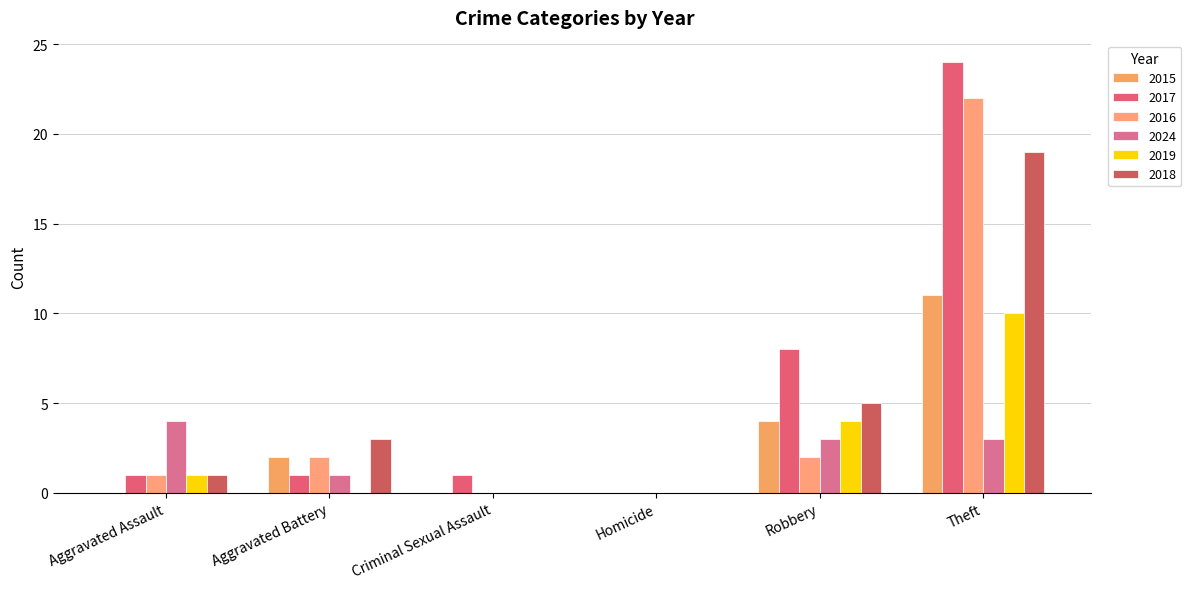

How many distinct data groups are displayed?

6